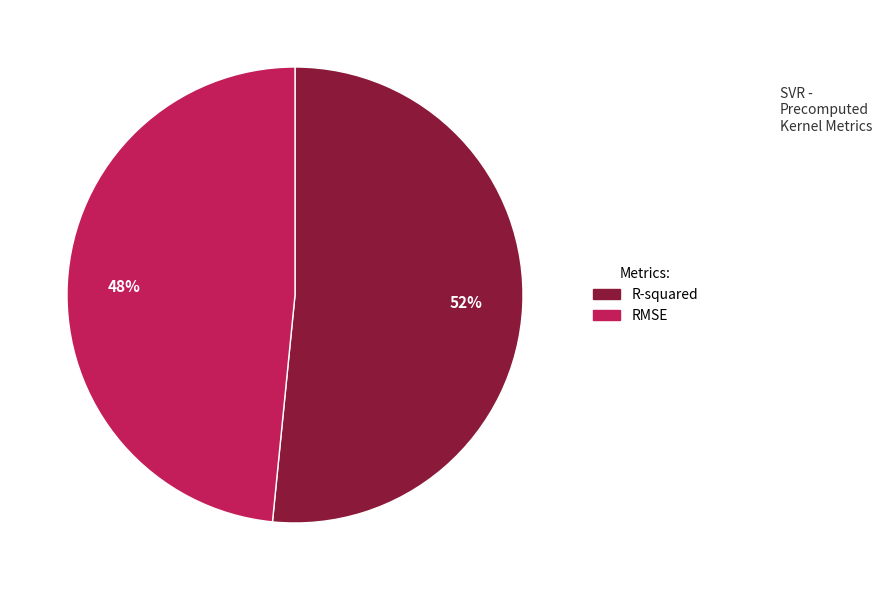

Which category accounts for the majority?

R-squared